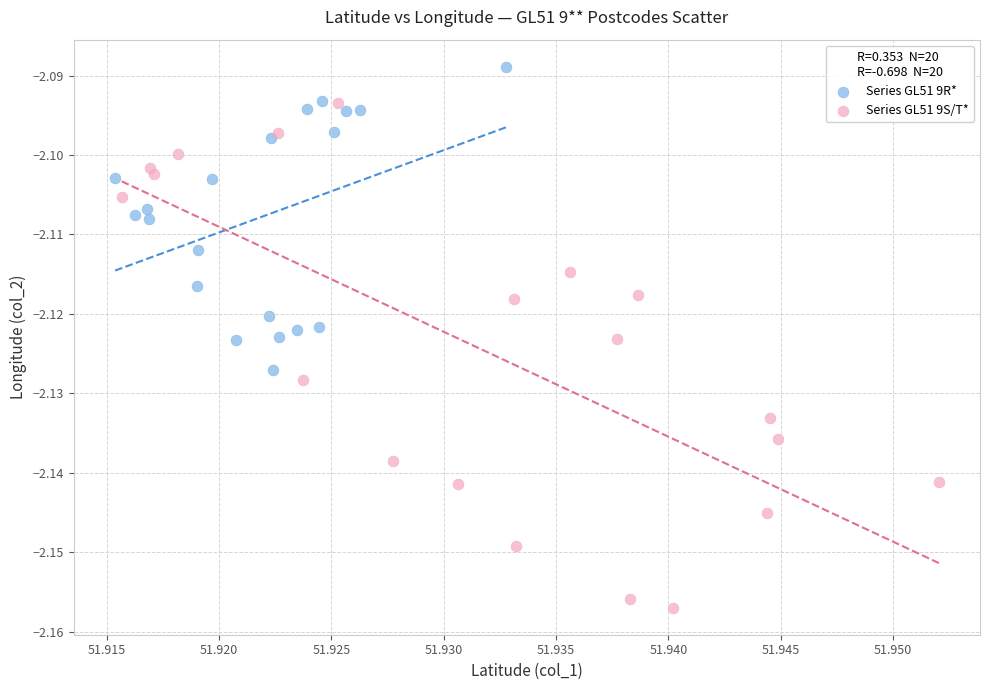

Which series reaches the minimum Y coordinate?

Series GL51 9S/T*